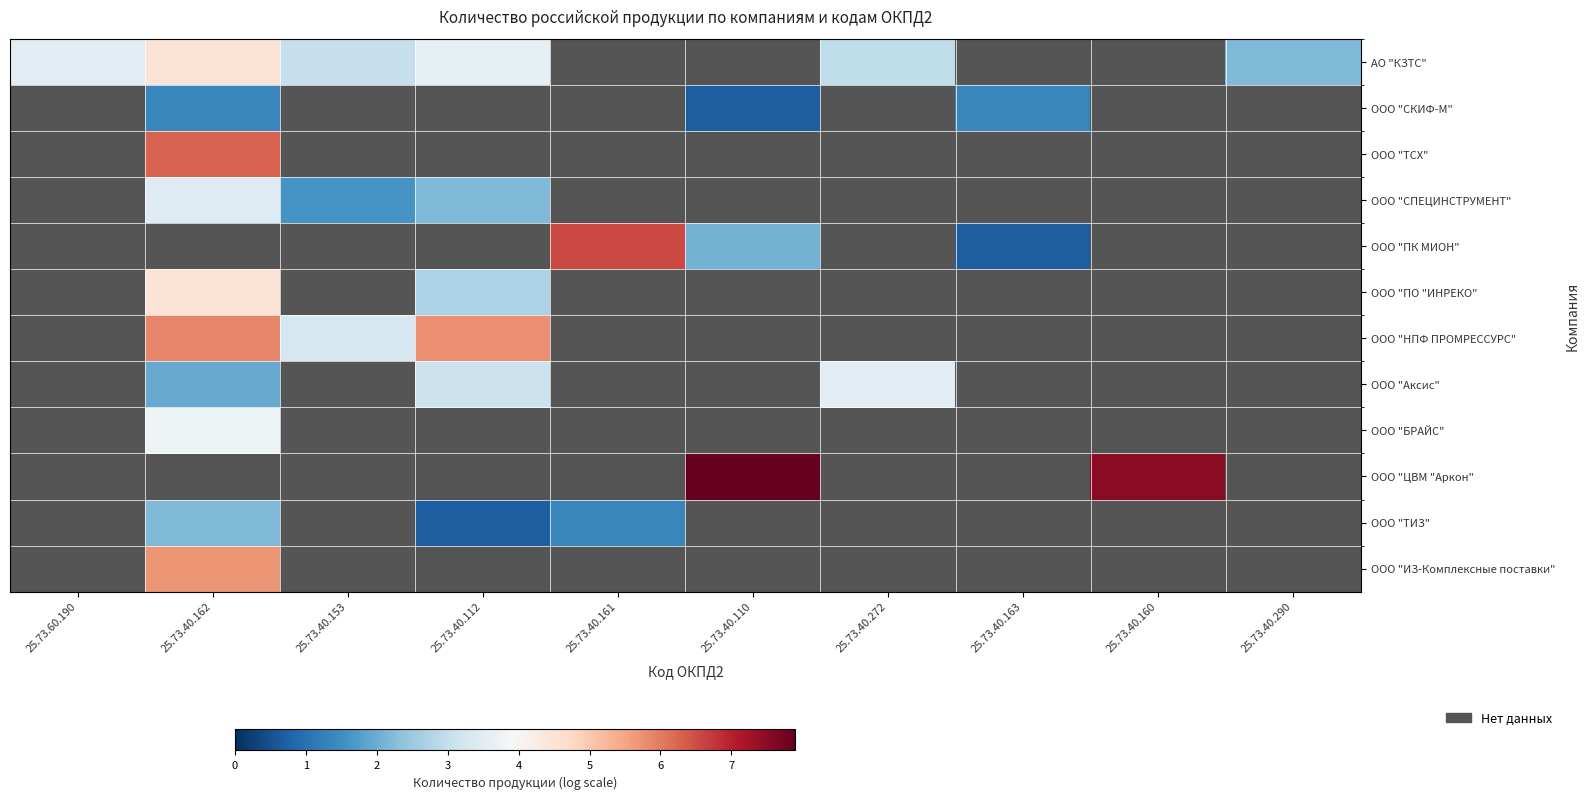

At which category does the chart reach its peak across all series?

25.73.40.110